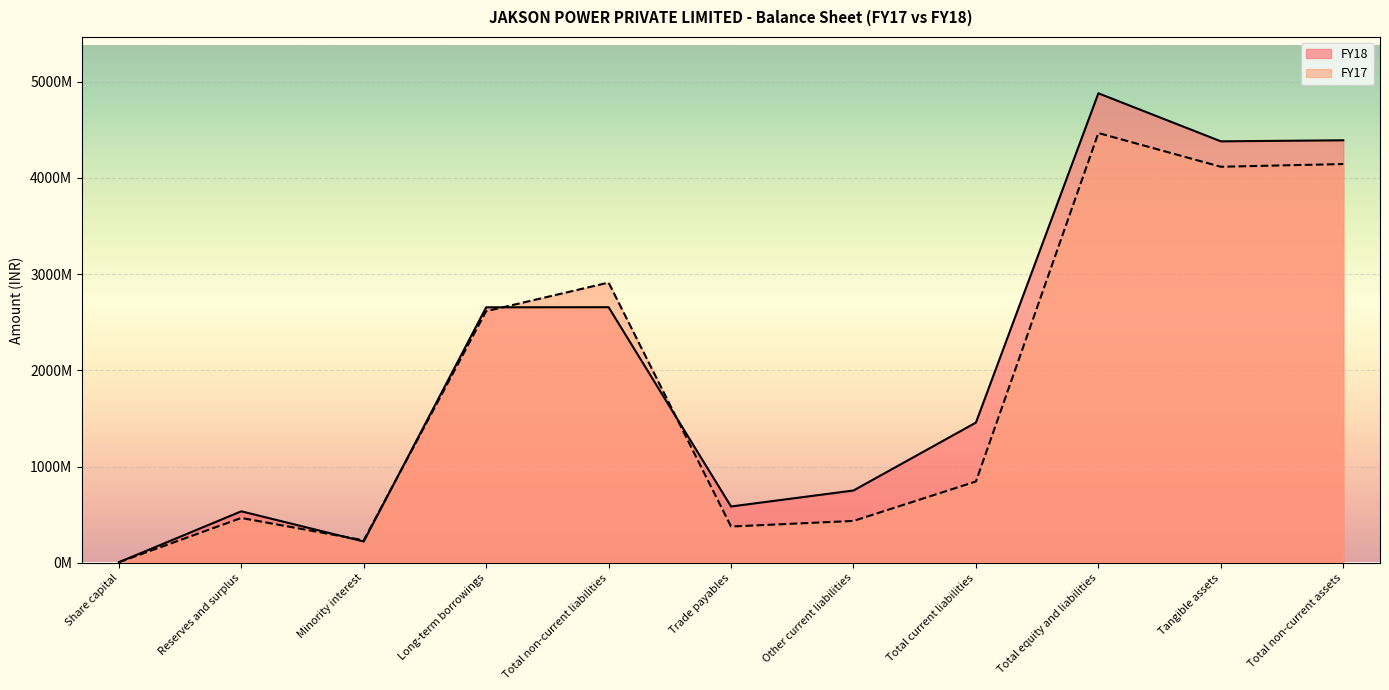

List the series in order of their overall mean, lowest first.

FY17, FY18